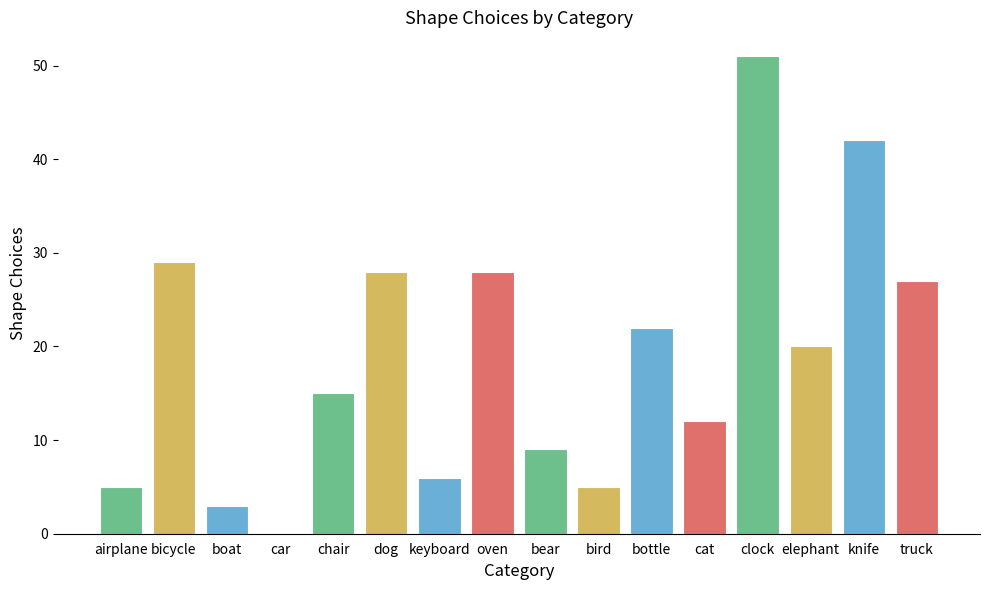

Between clock and keyboard, which is larger?

clock